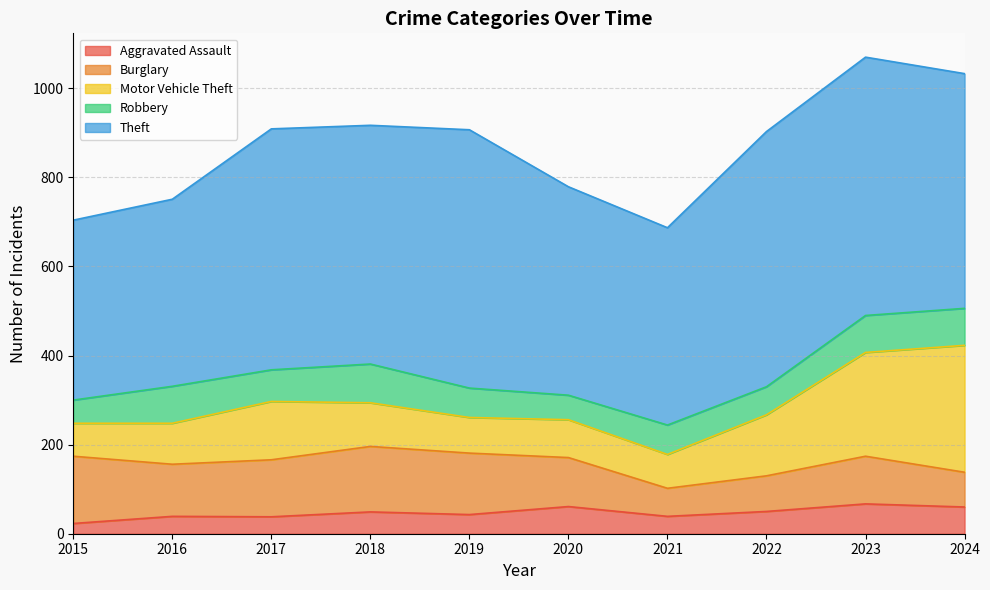

List the series in order of their peak value, lowest first.

Aggravated Assault, Robbery, Burglary, Motor Vehicle Theft, Theft